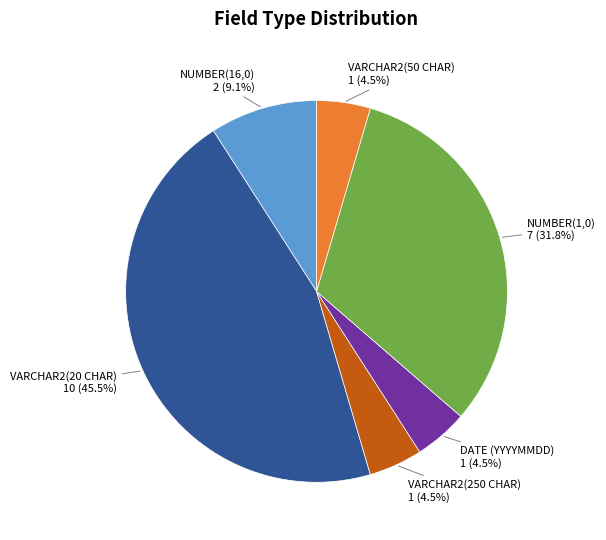

How many slices are in this pie chart?

6